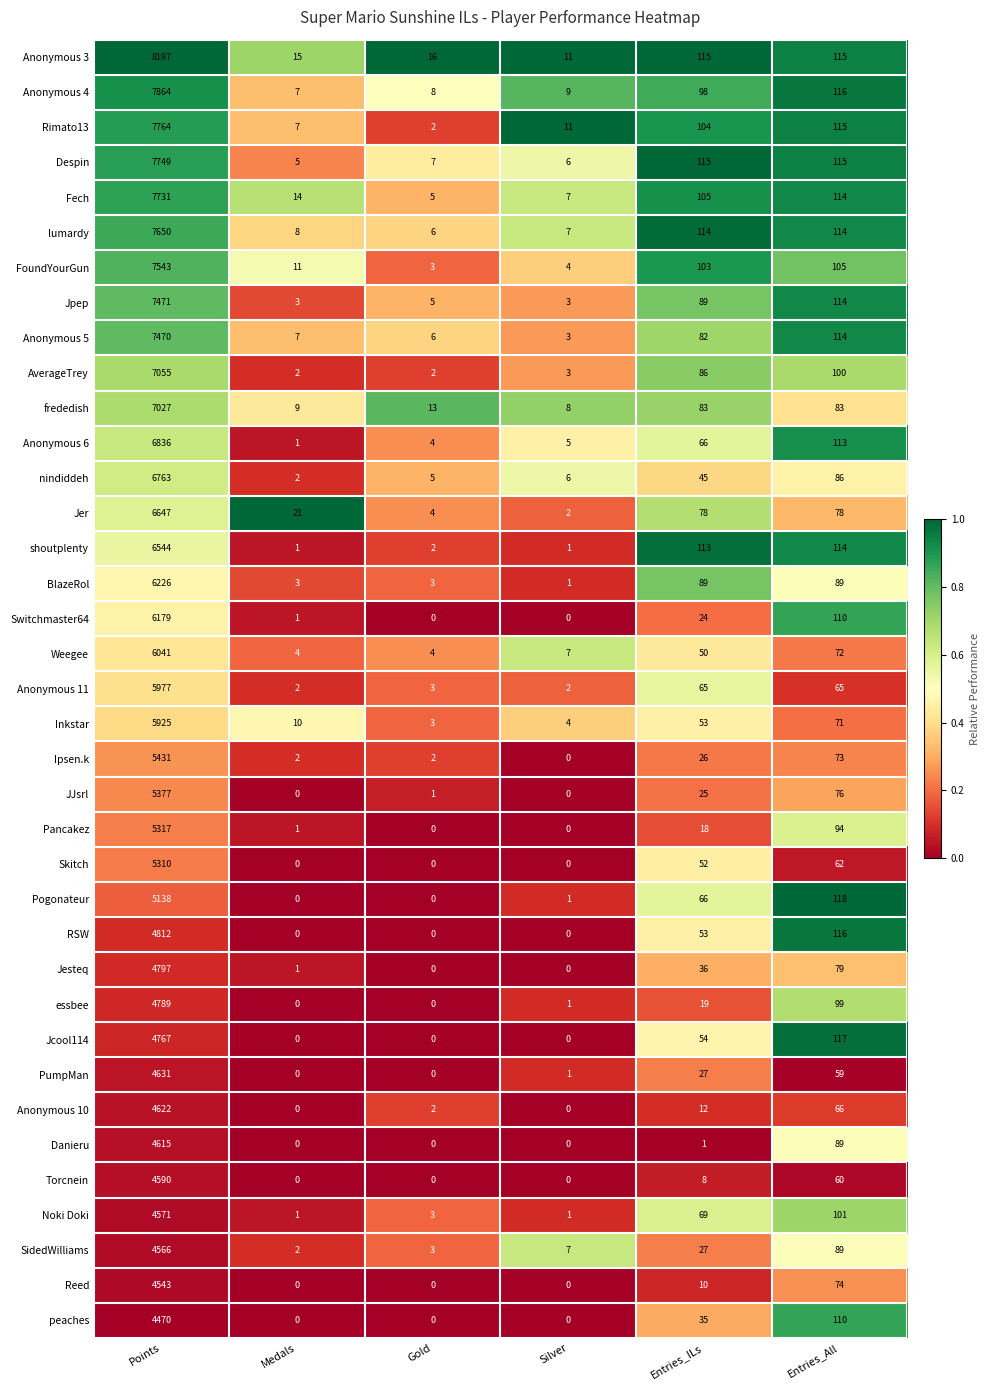

True or false: Pancakez has a value of 30 at Entries_ILs.

False